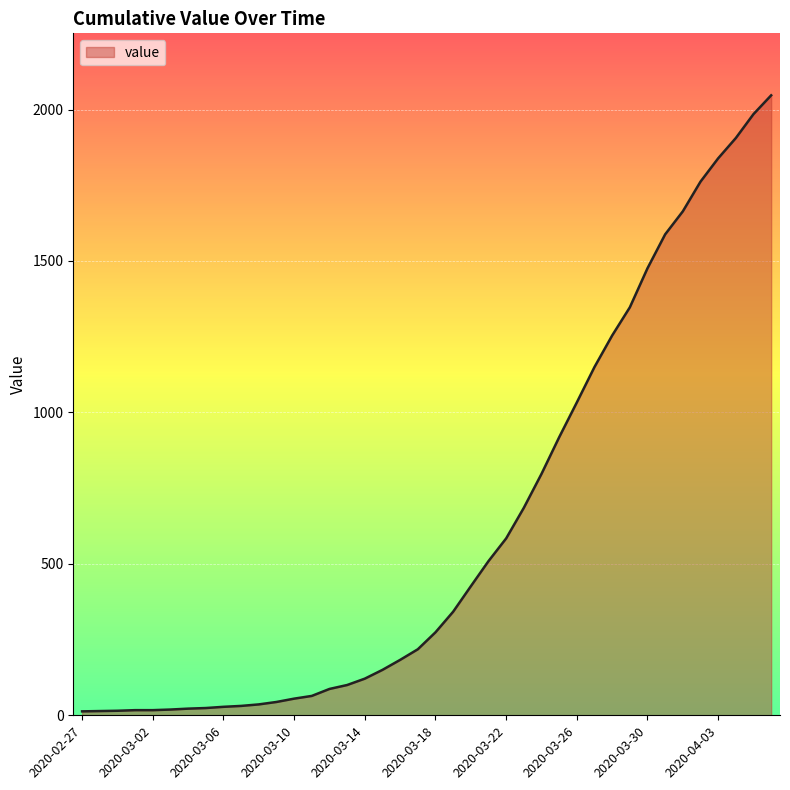

What is the greatest value displayed?

2047